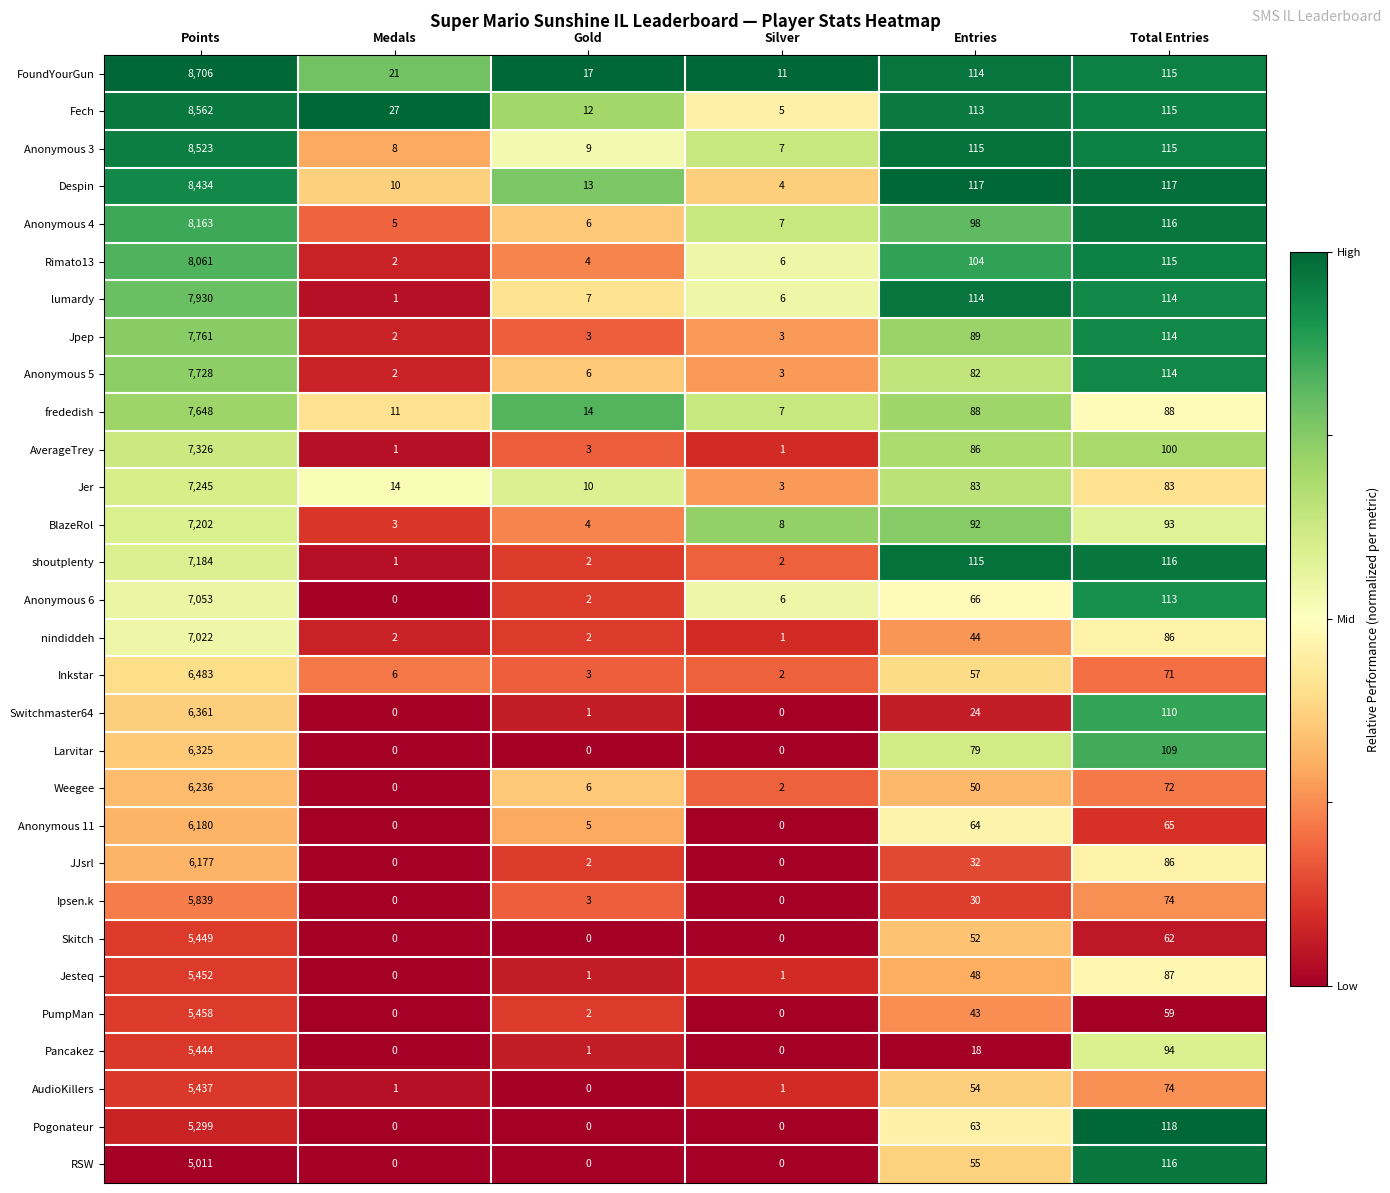

The value of Skitch at Entries is 80. True or false?

False